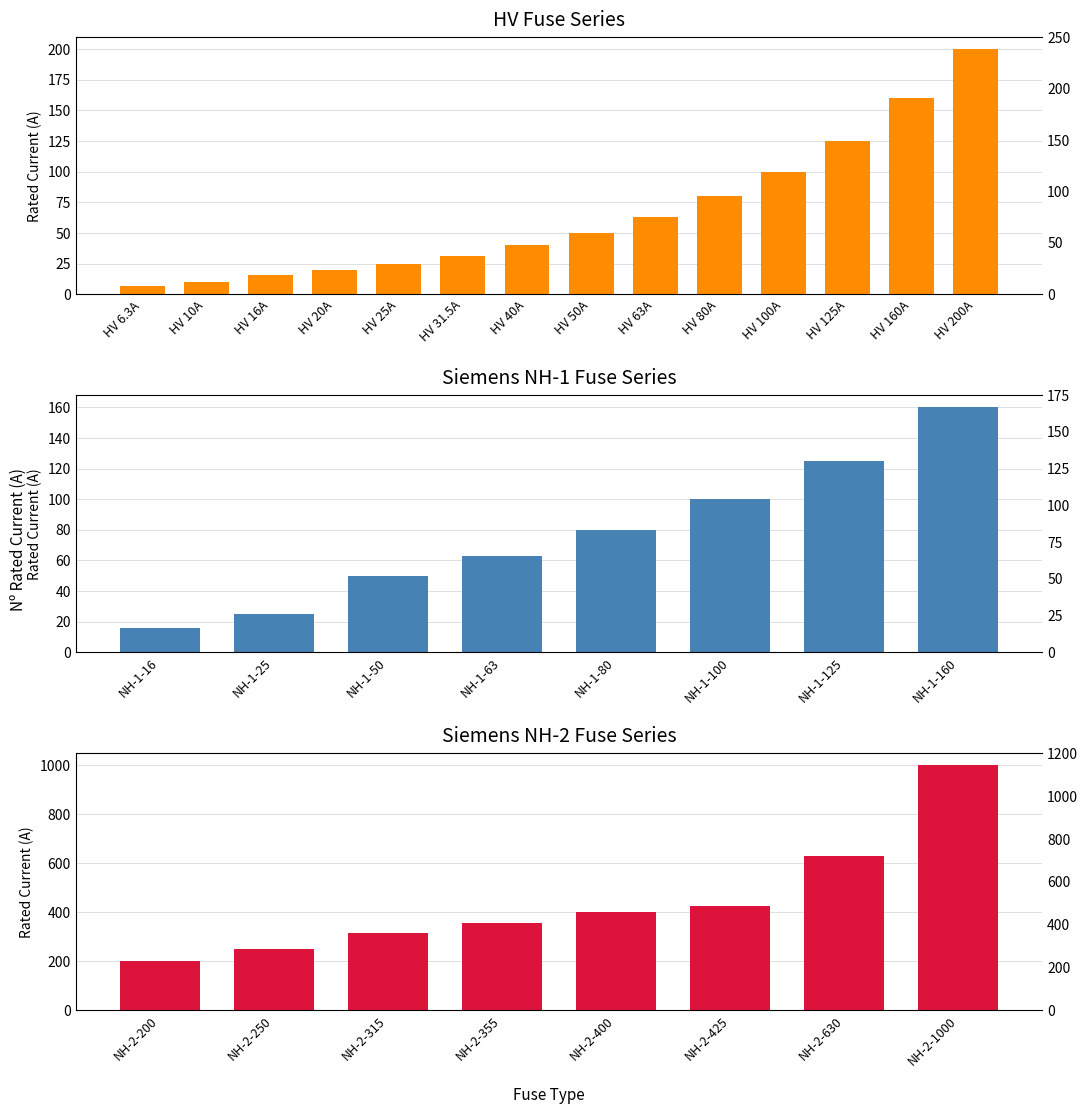

The value at HV 31.5A is 31.5. True or false?

True